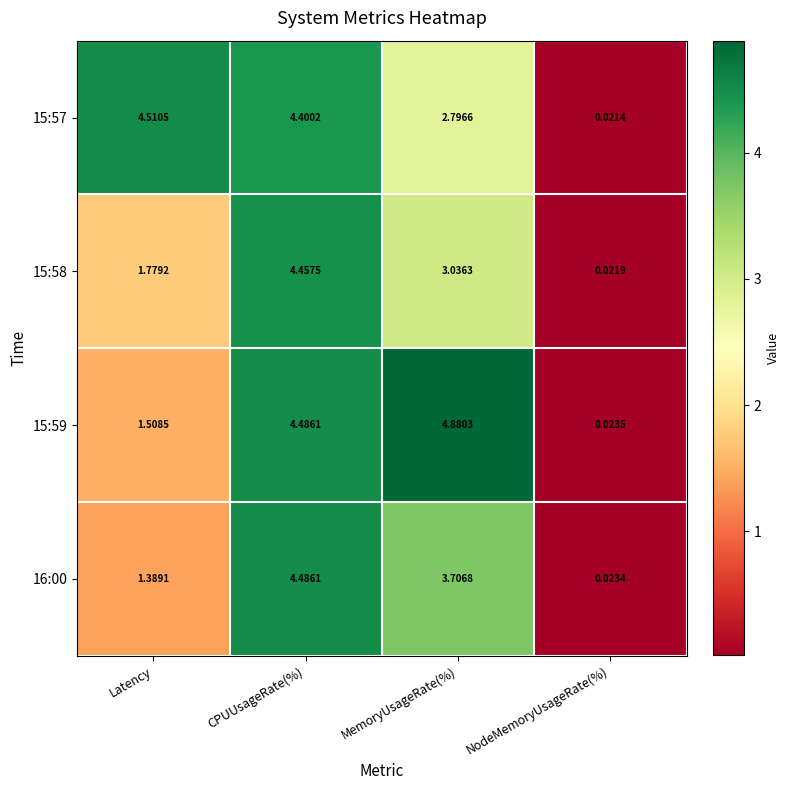

Where does the 15:58 series first go above 3?

CPUUsageRate(%)